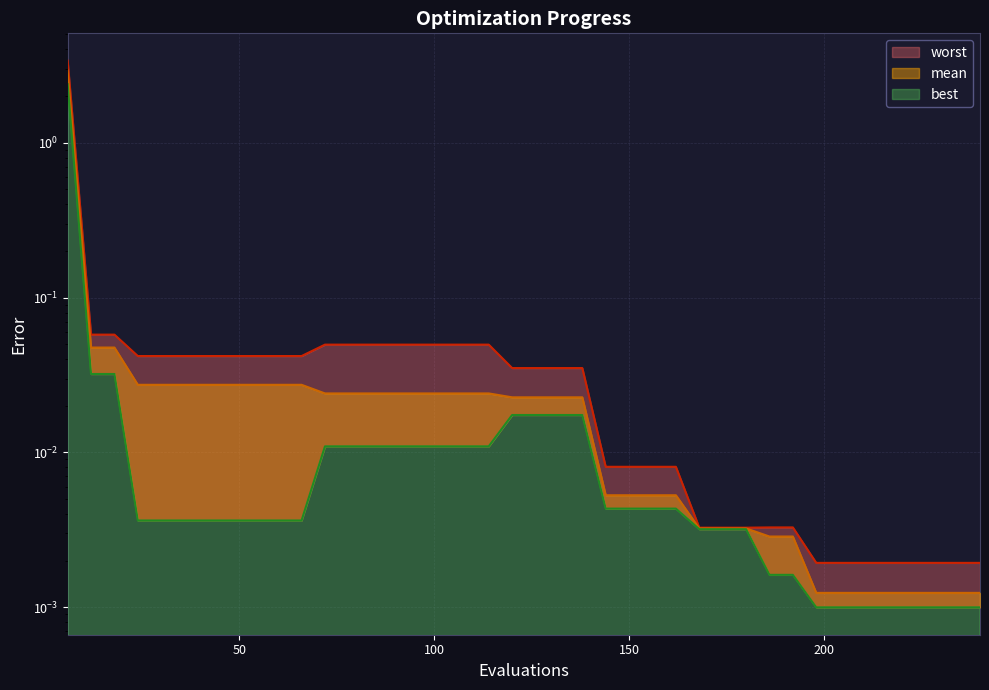

Reading left to right, extract all data points from this chart.

mean: 2.9	0.0	0.0	0.0	0.0	0.0	0.0	0.0	0.0	0.0	0.0	0.0	0.0	0.0	0.0	0.0	0.0	0.0	0.0	0.0	0.0	0.0	0.0	0.0	0.0	0.0	0.0	0.0	0.0	0.0	0.0	0.0	0.0	0.0	0.0	0.0	0.0	0.0	0.0	0.0
best: 2.4	0.0	0.0	0.0	0.0	0.0	0.0	0.0	0.0	0.0	0.0	0.0	0.0	0.0	0.0	0.0	0.0	0.0	0.0	0.0	0.0	0.0	0.0	0.0	0.0	0.0	0.0	0.0	0.0	0.0	0.0	0.0	0.0	0.0	0.0	0.0	0.0	0.0	0.0	0.0
worst: 3.4	0.1	0.1	0.0	0.0	0.0	0.0	0.0	0.0	0.0	0.0	0.0	0.0	0.0	0.0	0.0	0.0	0.0	0.0	0.0	0.0	0.0	0.0	0.0	0.0	0.0	0.0	0.0	0.0	0.0	0.0	0.0	0.0	0.0	0.0	0.0	0.0	0.0	0.0	0.0